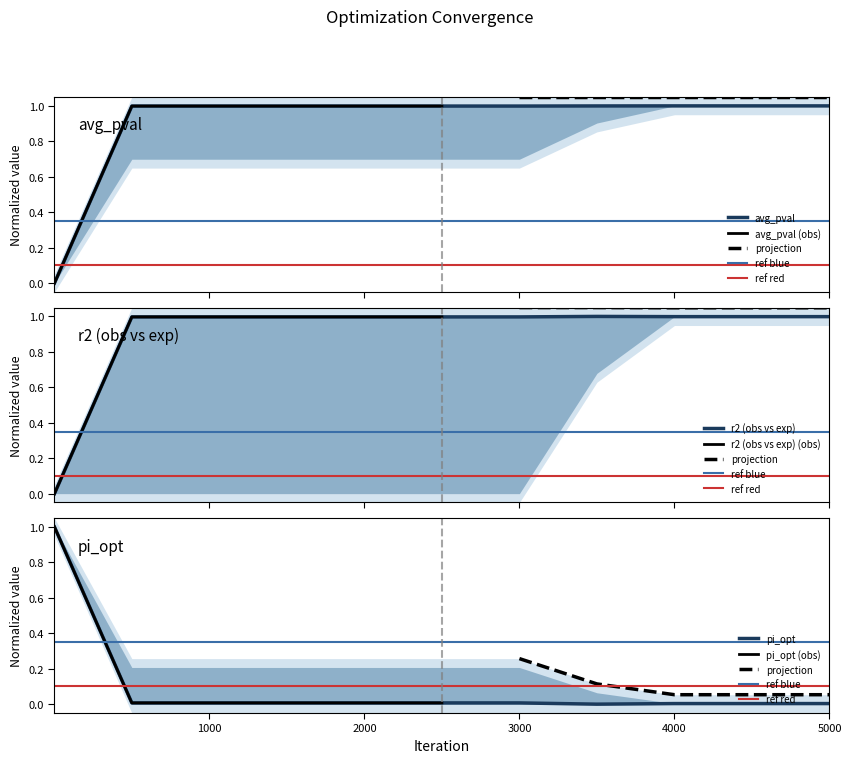

The r2 (obs vs exp) series shows 0.5 at 500. True or false?

False